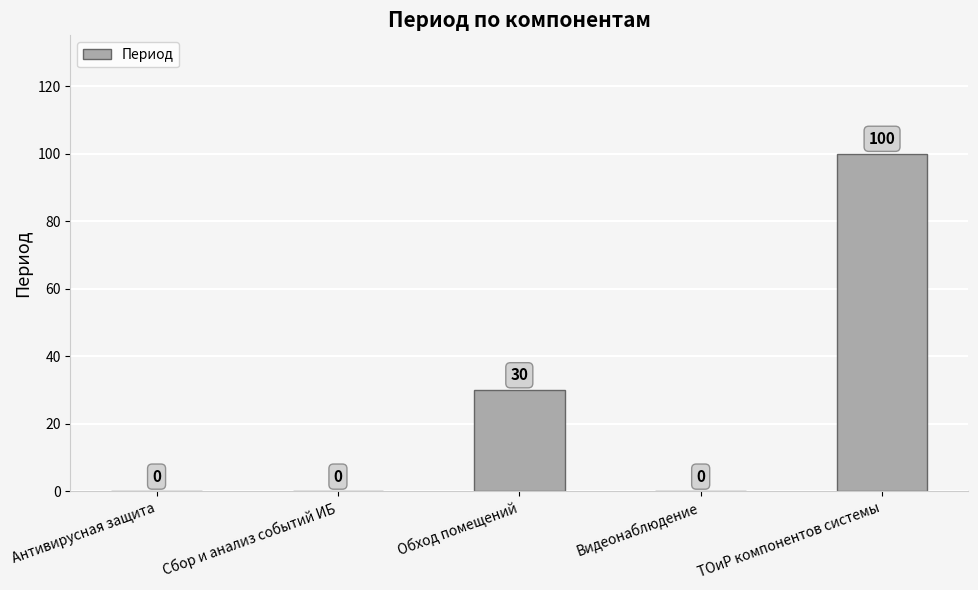

Which category has the highest value across all series?

ТОиР компонентов системы